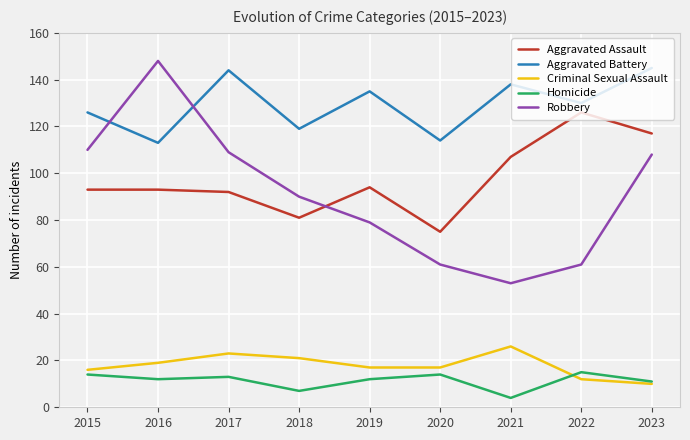

Which series has the largest total across all categories?

Aggravated Battery